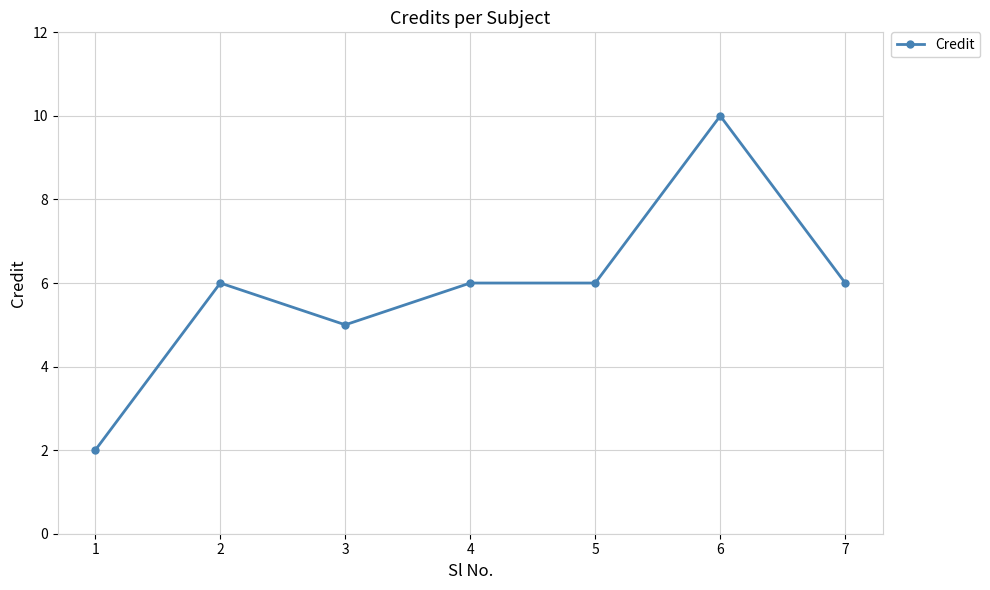

What is the greatest value displayed?

10